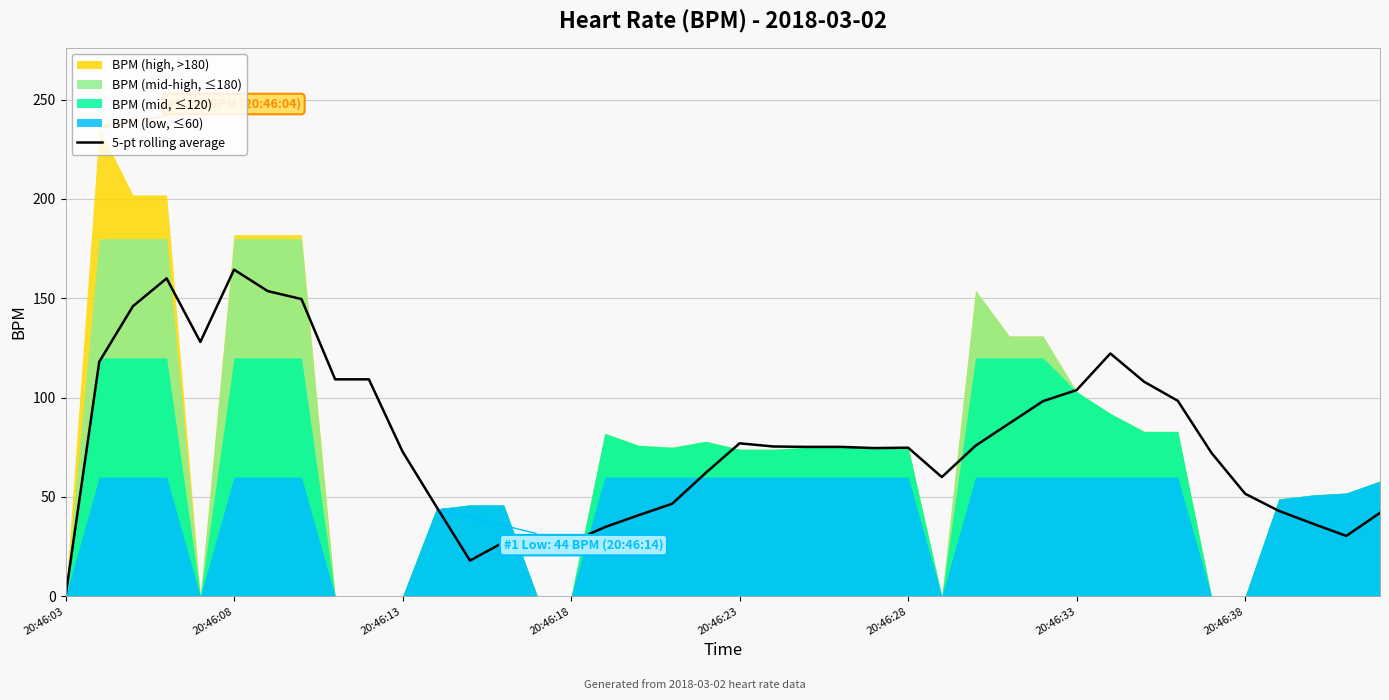

Count the number of values greater than 75.

20